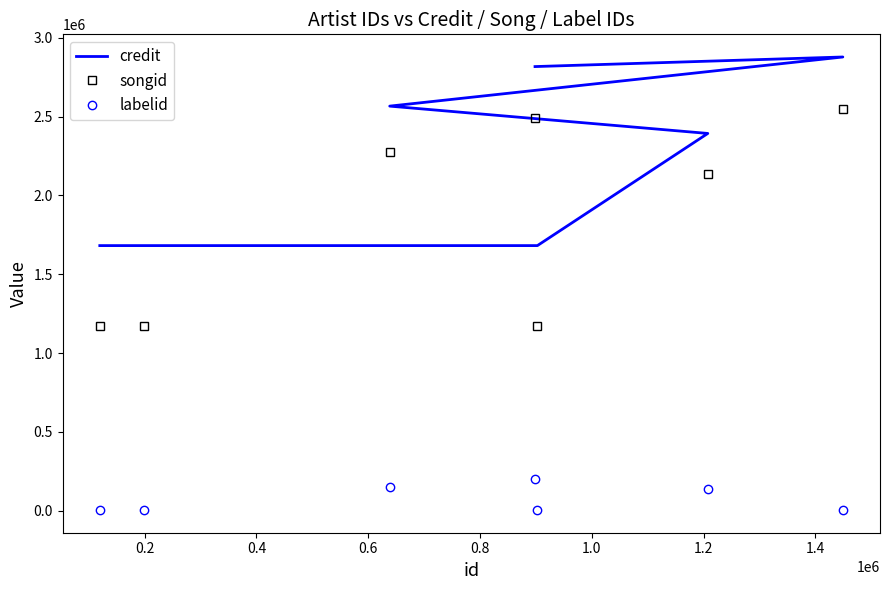

How many interior local peaks does the songid series have?

1